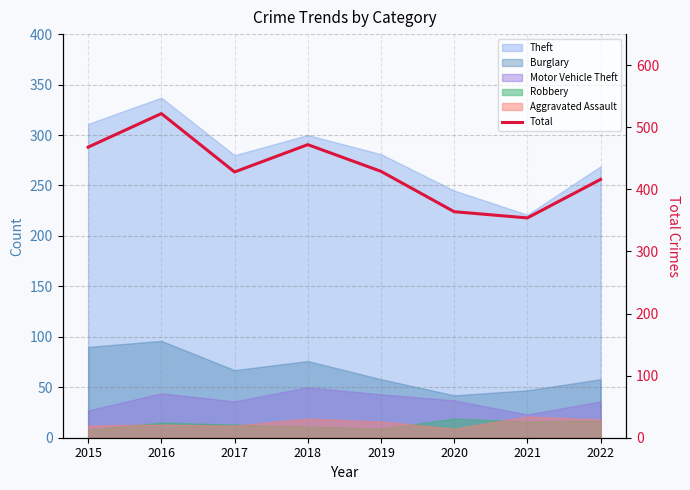

True or false: the data has more than 2 interior local peaks.

False